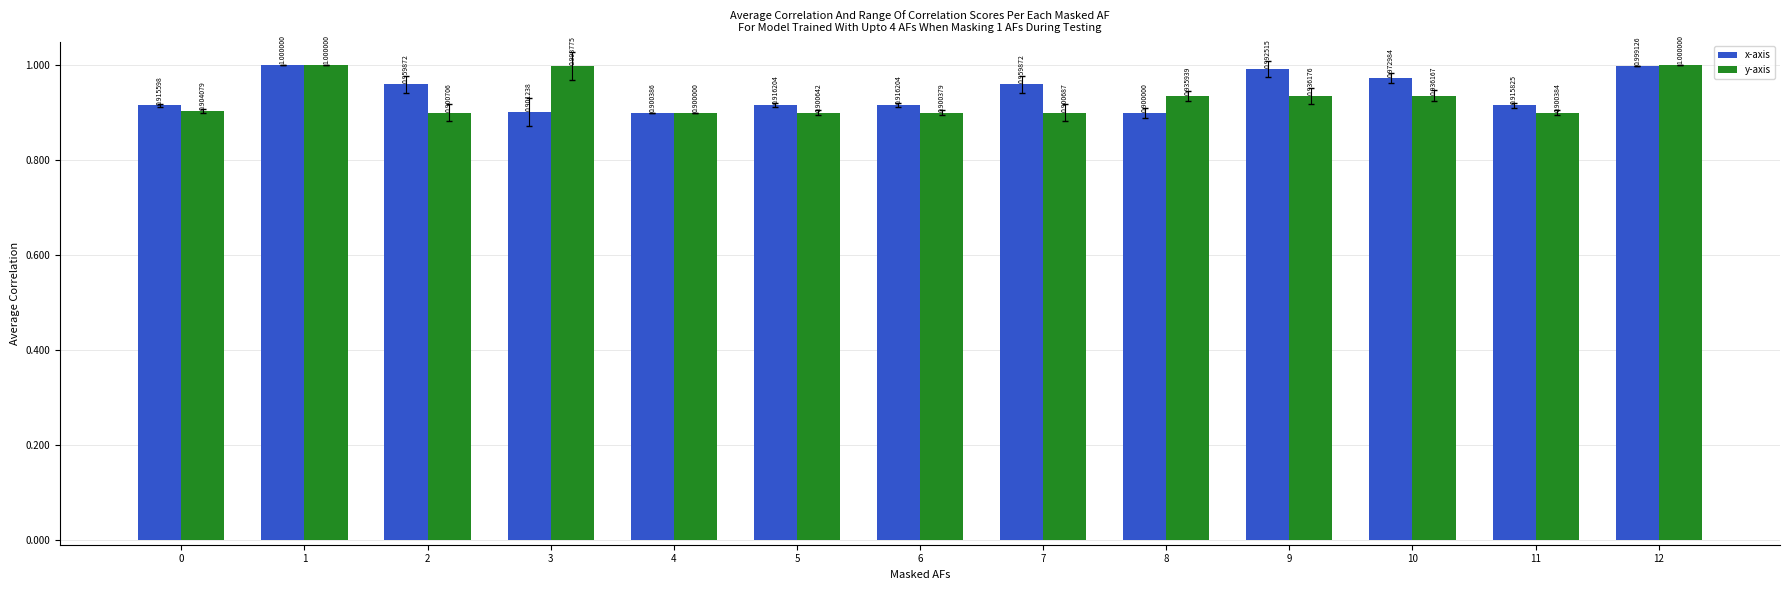

The x-axis series shows 1.0 at 12. True or false?

True